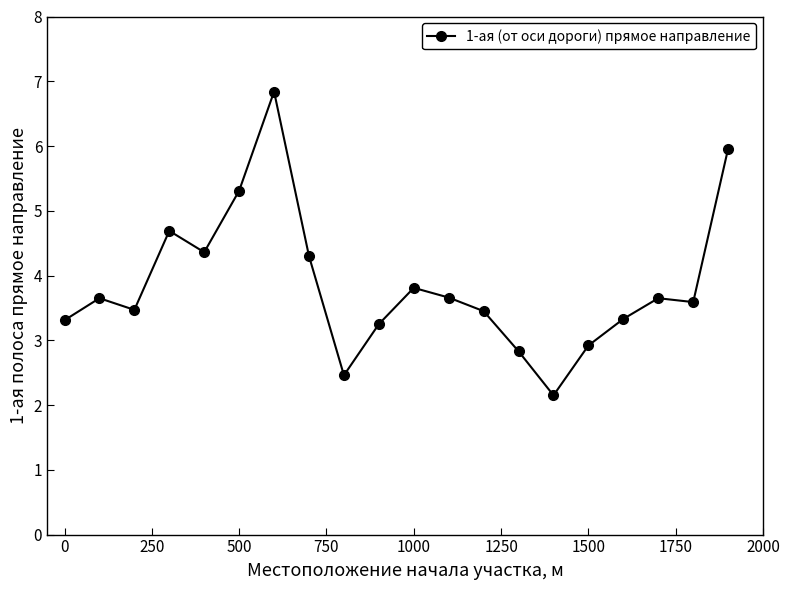

True or false: there are more than 1 points higher than both neighbors.

True